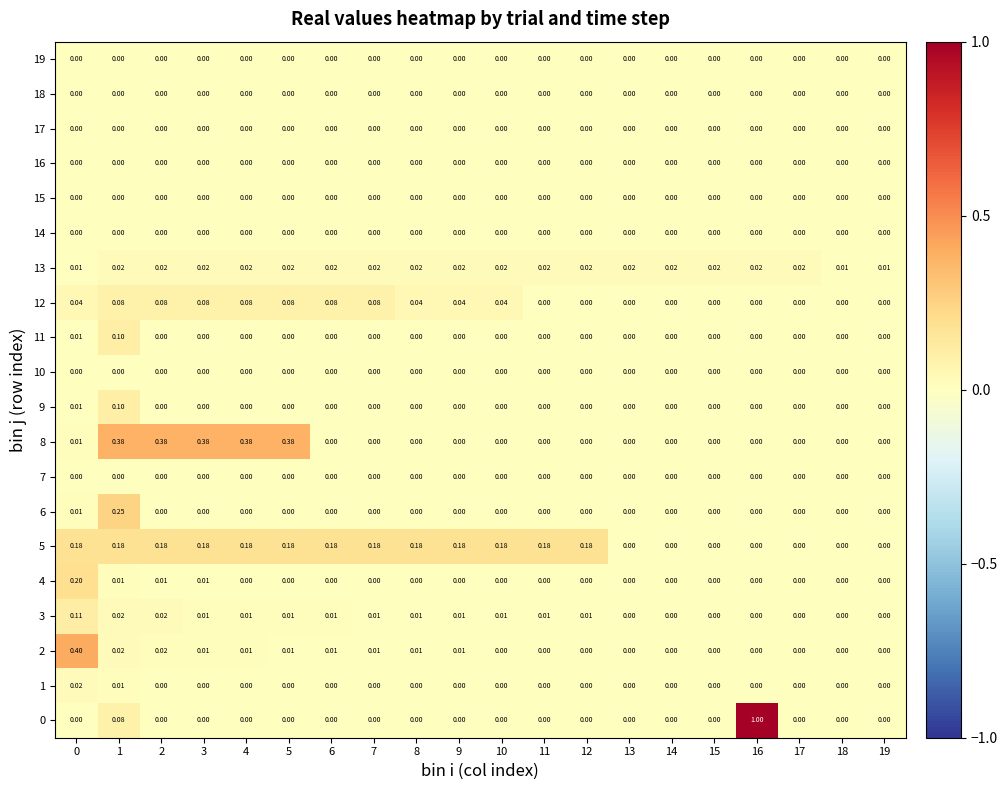

How many positive values does the 8 series have?

6